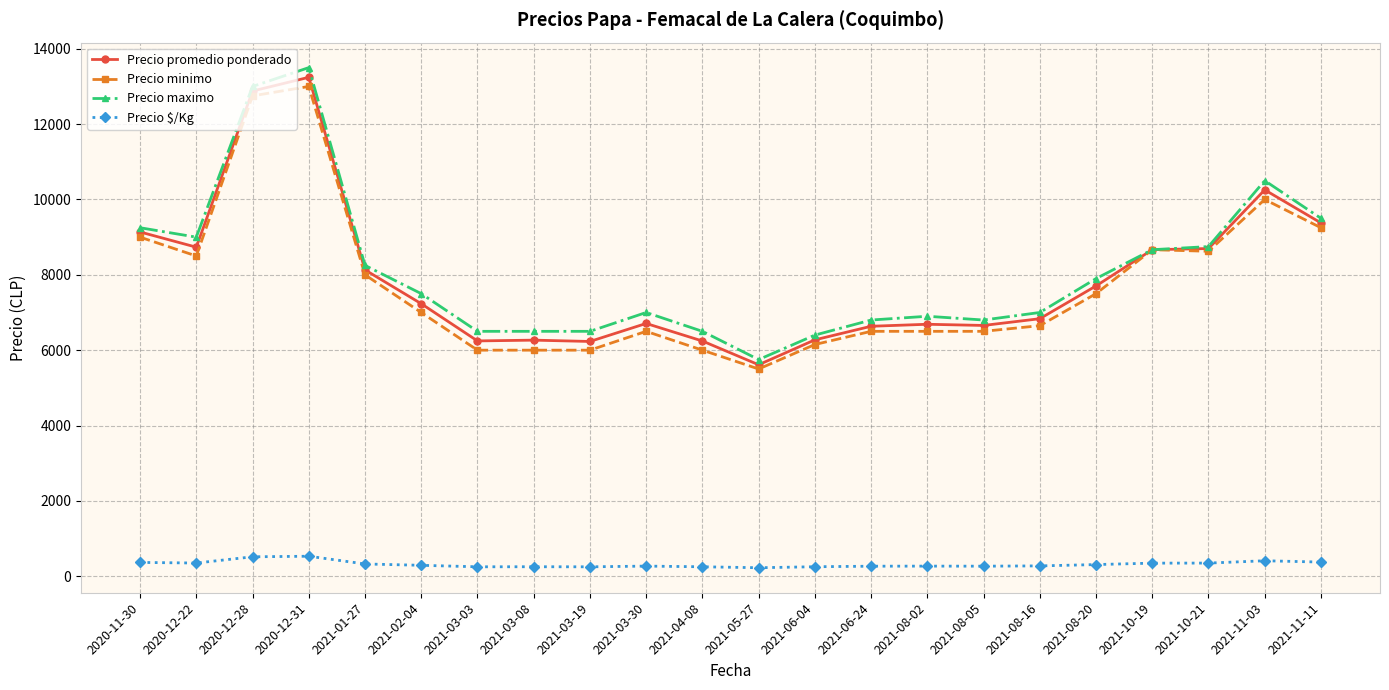

Does the chart have visible grid lines?

Yes